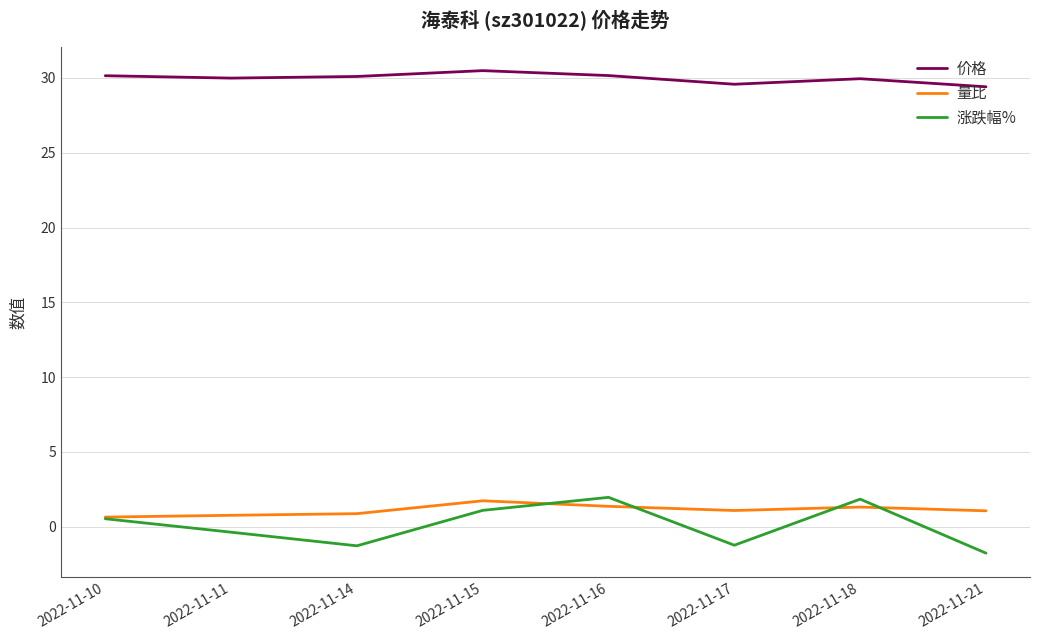

True or false: 价格 and 量比 intersect in this chart.

False